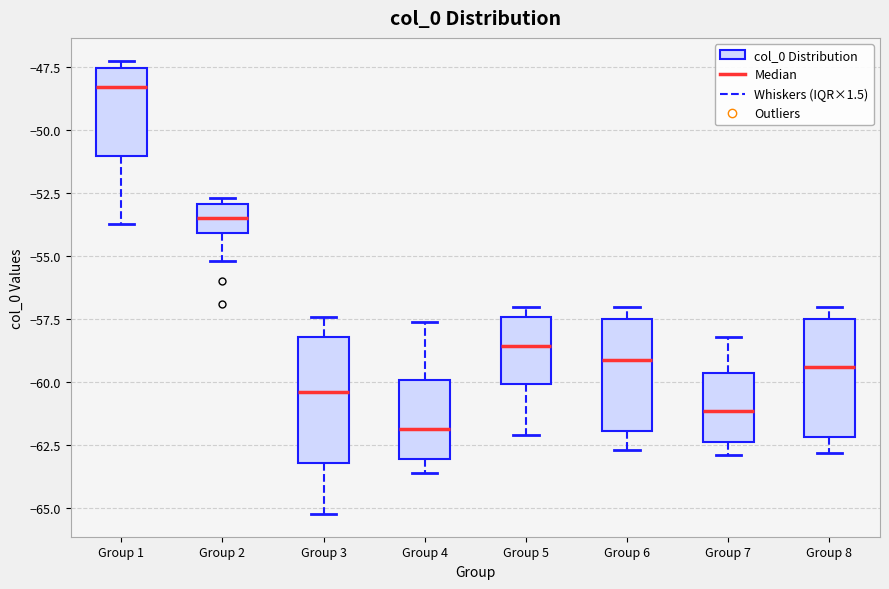

Which box's median line is the highest?

Group 1